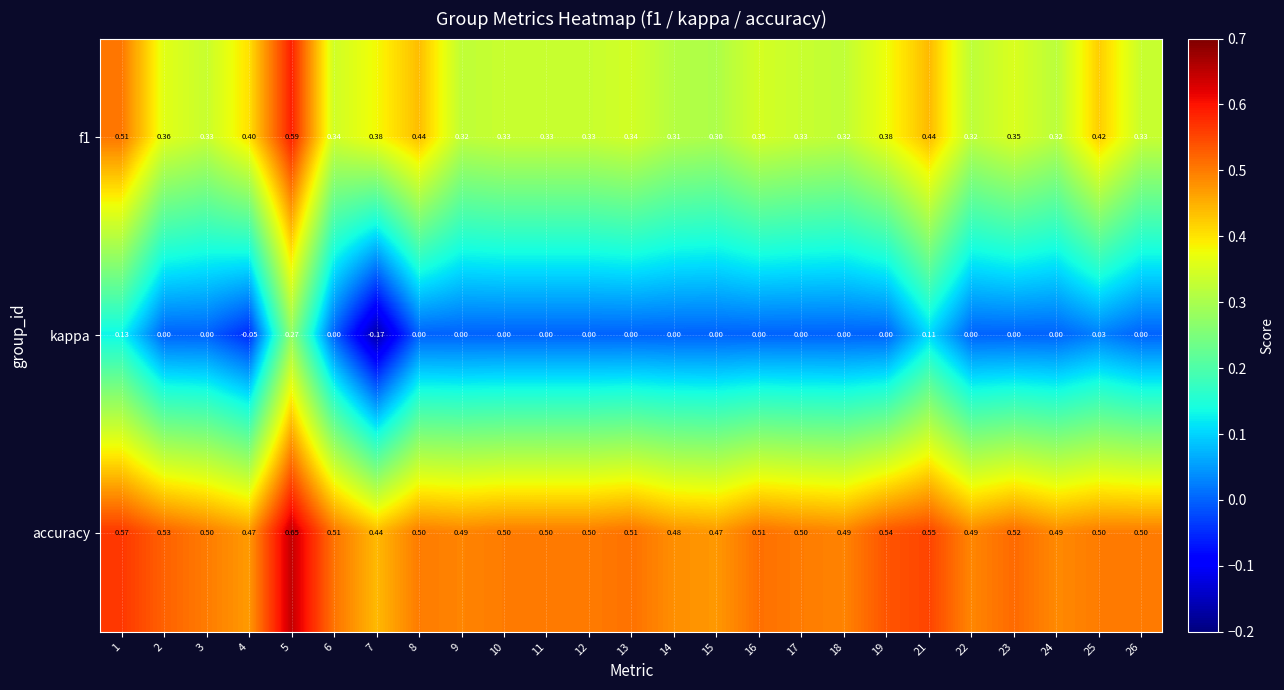

Which series has the widest spread of values?

kappa